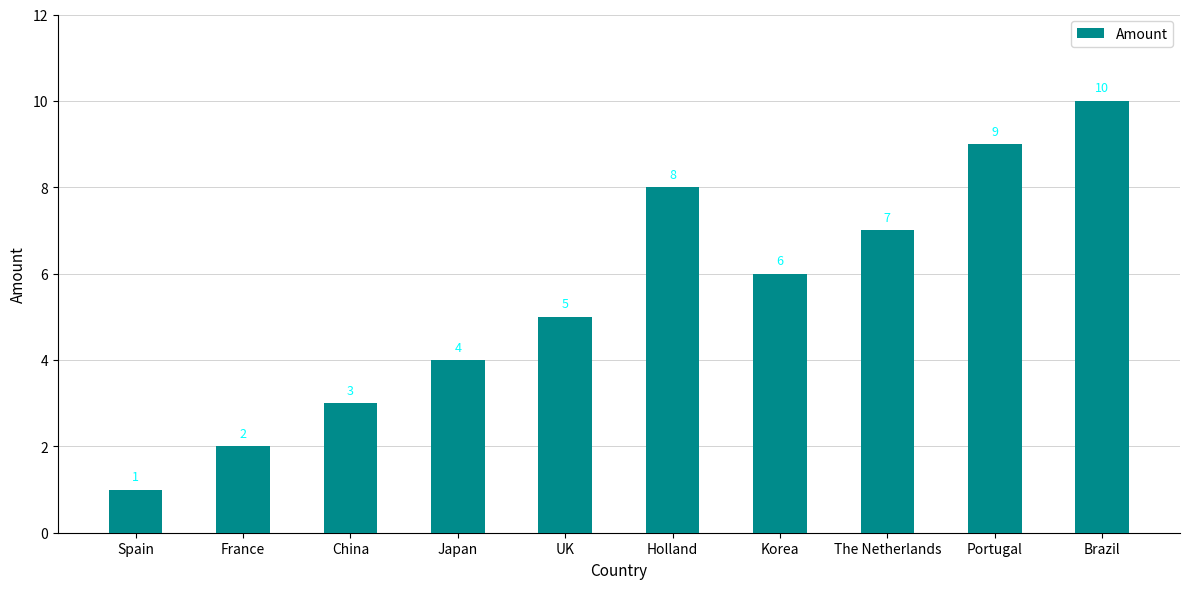

The value at Japan is 2. True or false?

False